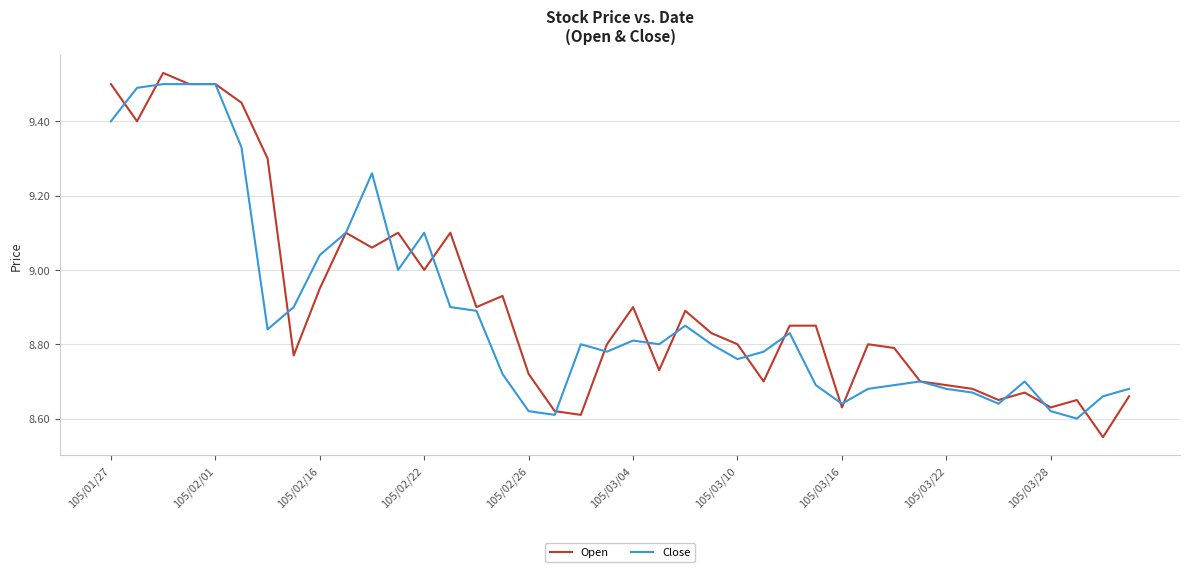

After their last crossing, which series has the higher values: Open or Close?

Close